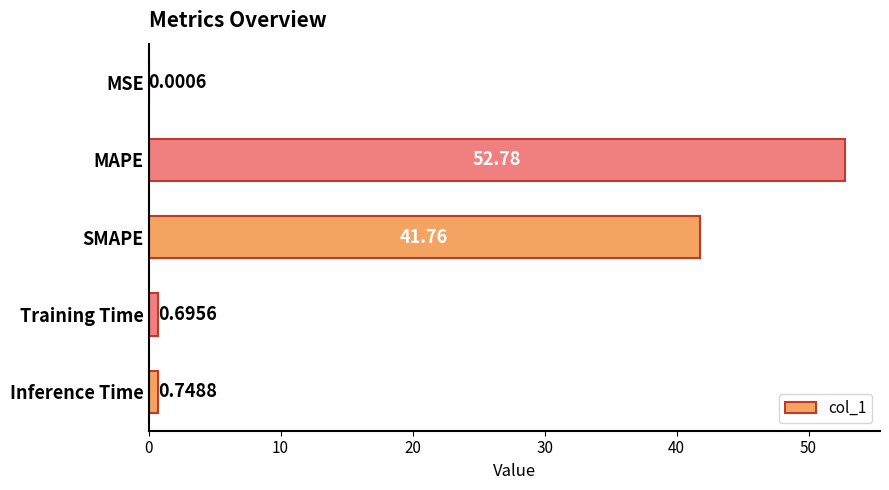

At which category does the chart reach its peak across all series?

MAPE